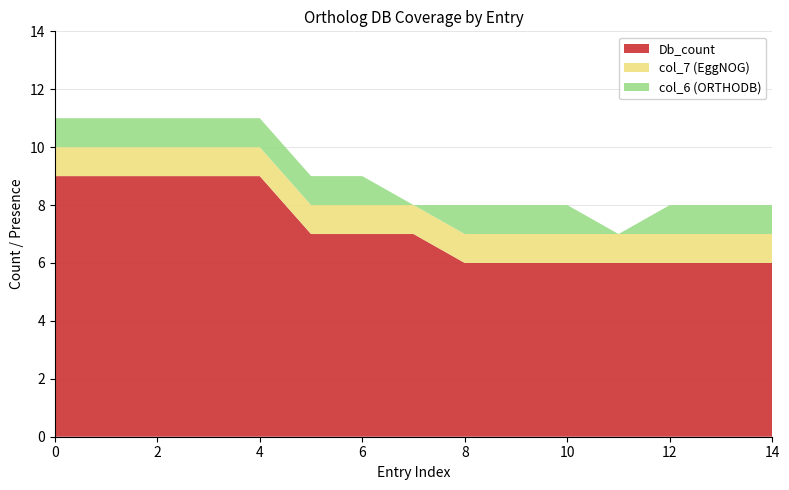

Reading right to left, what are all the values shown in this chart?

Db_count: ENSGT00760000119102=6	EOG7BS4BZ=6	FNDDSNQ=6	HBG055557=6	HOG000220896=6	NOG262593=6	TF316157=6	ENSGT00760000119102=7	EOG7BS4BZ=7	FNDDSNQ=7	HBG055557=9	HOG000220896=9	NOG262593=9	TF316157=9	ENSGT00760000119102=9
col_7 (EggNOG): ENSGT00760000119102=1	EOG7BS4BZ=1	FNDDSNQ=1	HBG055557=1	HOG000220896=1	NOG262593=1	TF316157=1	ENSGT00760000119102=1	EOG7BS4BZ=1	FNDDSNQ=1	HBG055557=1	HOG000220896=1	NOG262593=1	TF316157=1	ENSGT00760000119102=1
col_6 (ORTHODB): ENSGT00760000119102=1	EOG7BS4BZ=1	FNDDSNQ=1	HBG055557=0	HOG000220896=1	NOG262593=1	TF316157=1	ENSGT00760000119102=0	EOG7BS4BZ=1	FNDDSNQ=1	HBG055557=1	HOG000220896=1	NOG262593=1	TF316157=1	ENSGT00760000119102=1